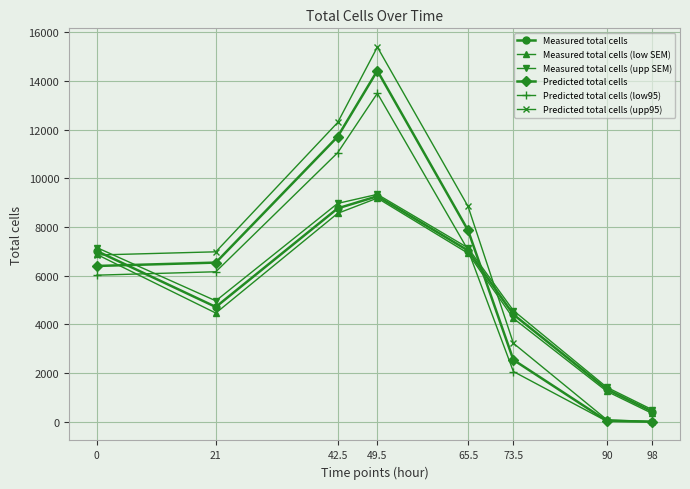

How many lines are shown in the chart?

6